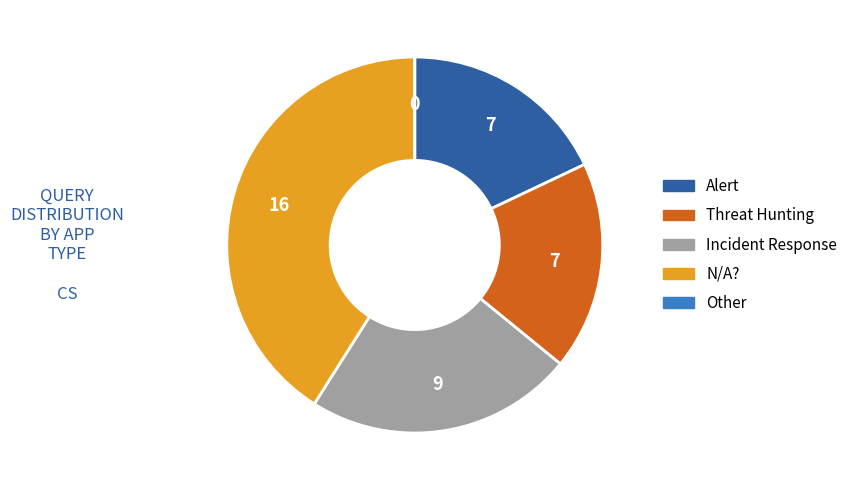

Is there a majority slice in this chart?

No